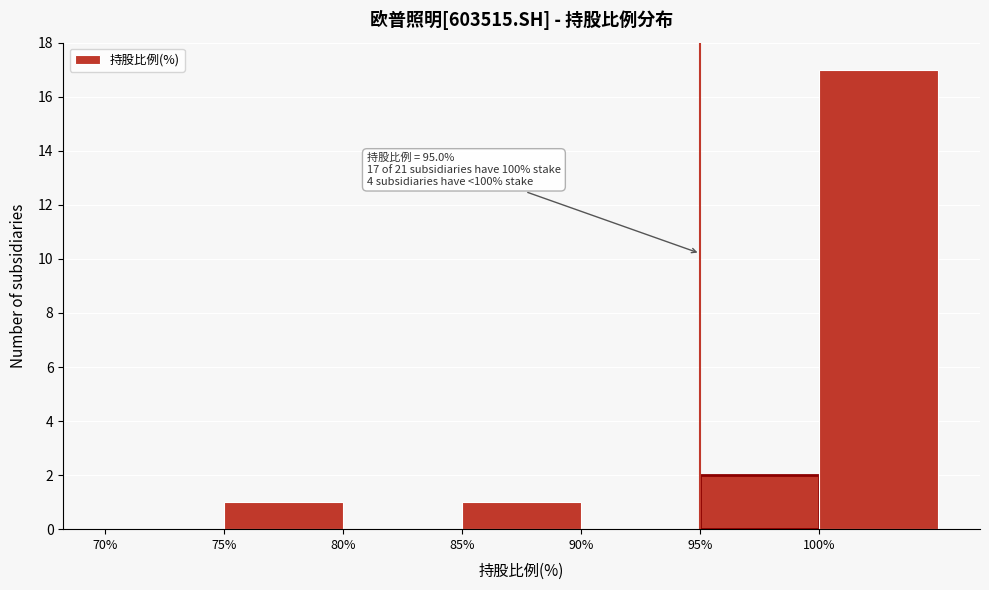

Which range on the x-axis has the tallest bar?

100 to 105